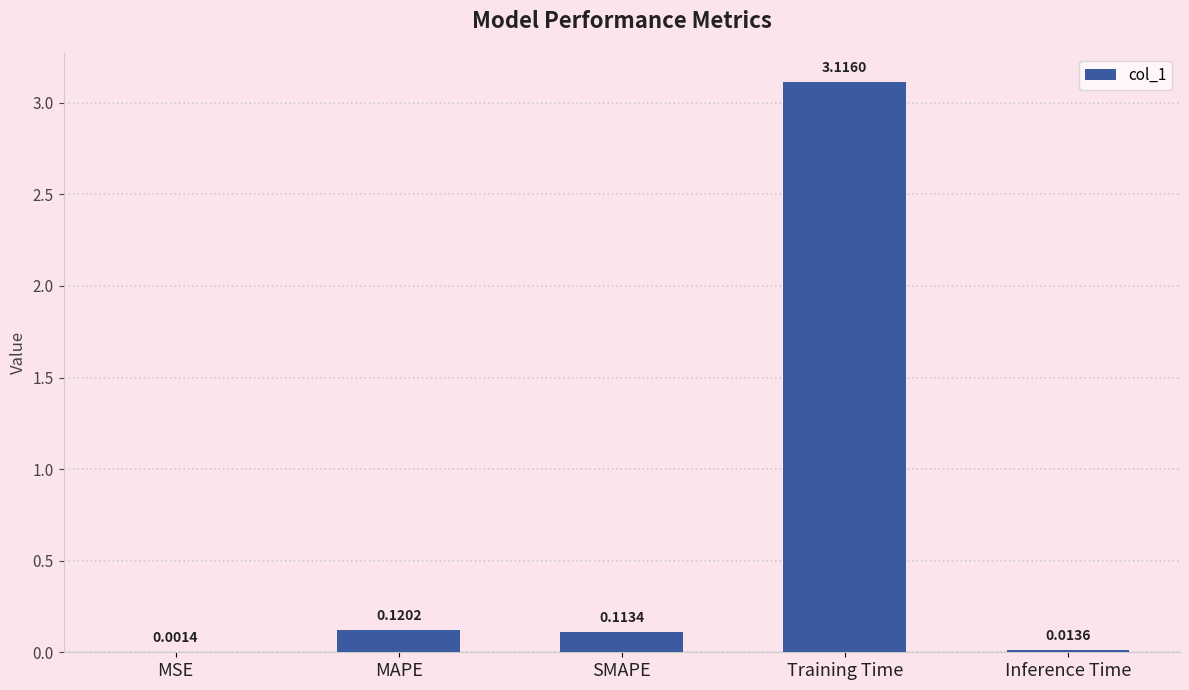

What is the sum of all values?

3.4